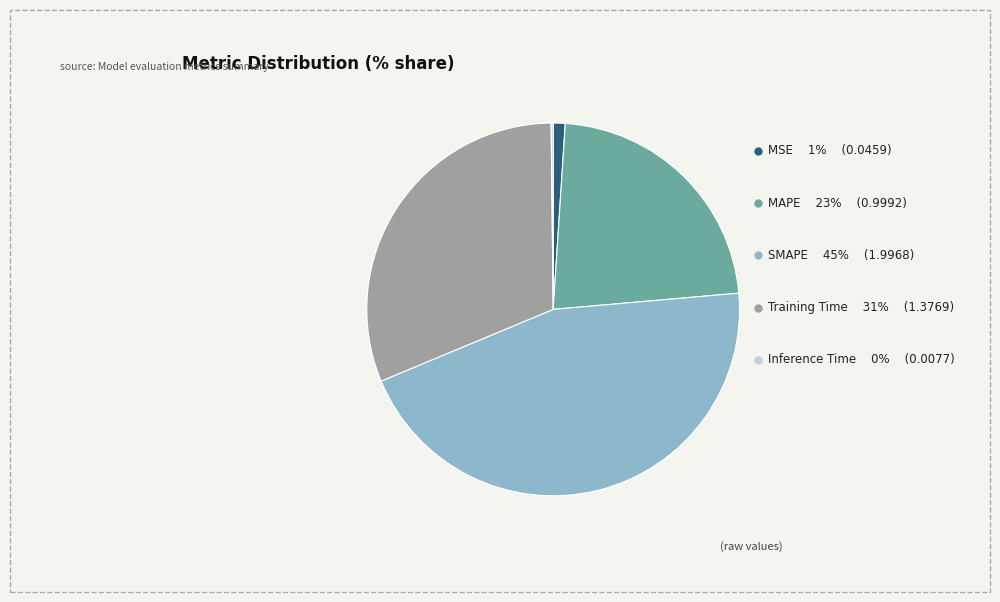

Which has a higher value, Inference Time or Training Time?

Training Time